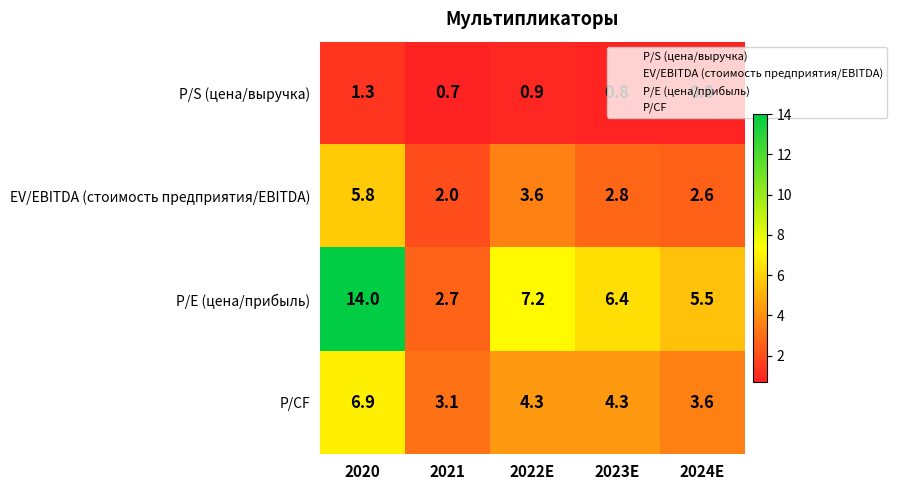

List the series in order of their peak value, lowest first.

P/S (цена/выручка), EV/EBITDA (стоимость предприятия/EBITDA), P/CF, P/E (цена/прибыль)